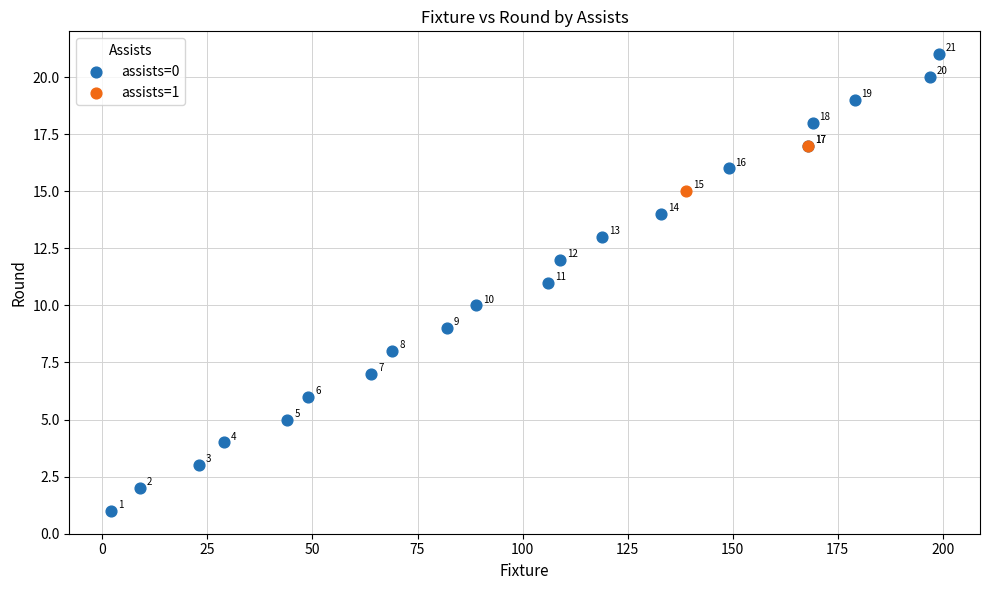

What are all the series names shown in the legend?

assists=0, assists=1